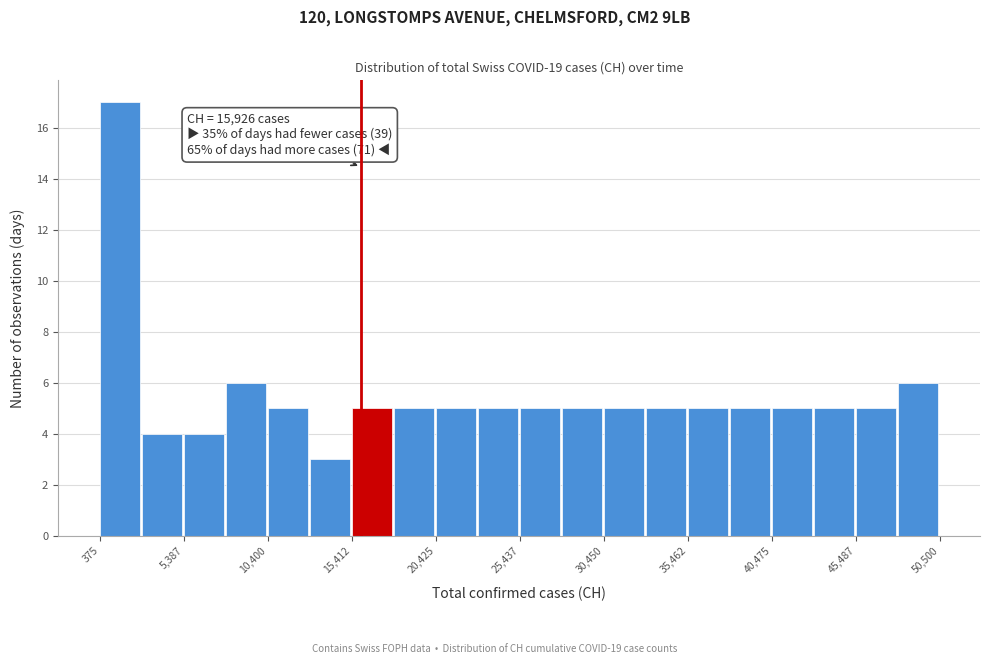

Read against the x-axis, roughly where is the centre of the tallest bar?

2000